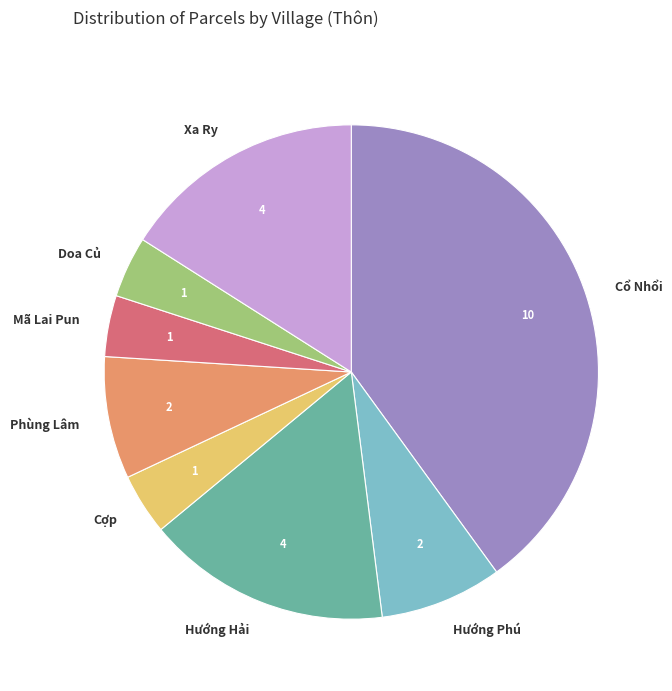

Is it true that Hướng Hải is 27% of the pie?

False